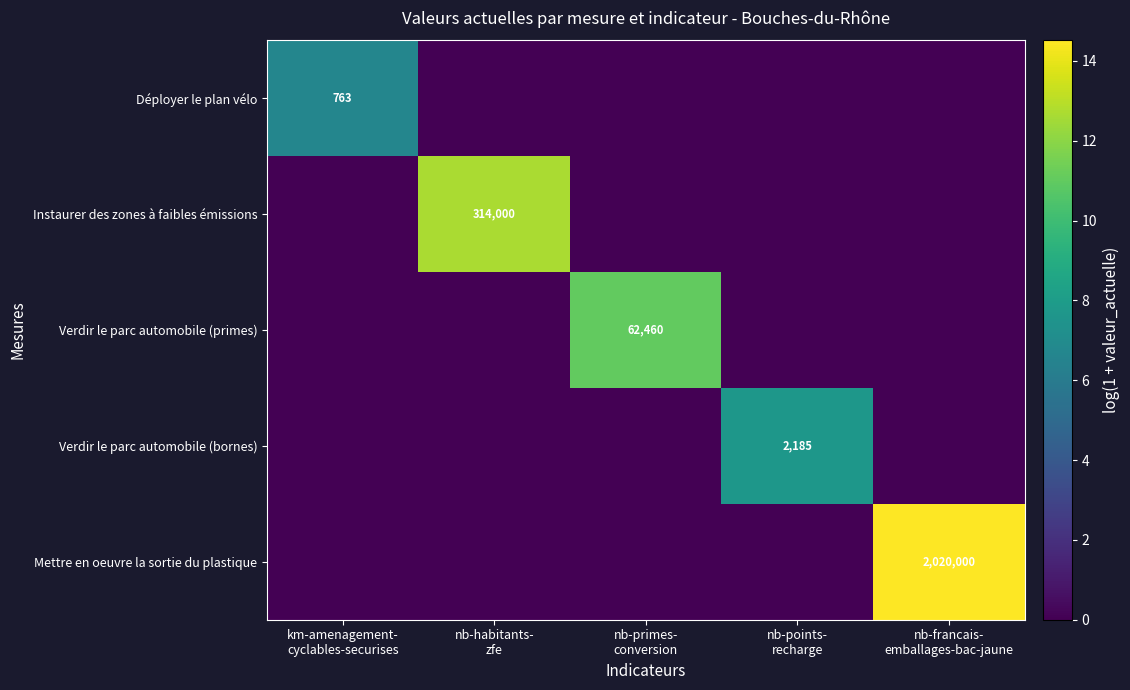

Which series has the largest total across all categories?

Mettre en oeuvre la sortie du plastique